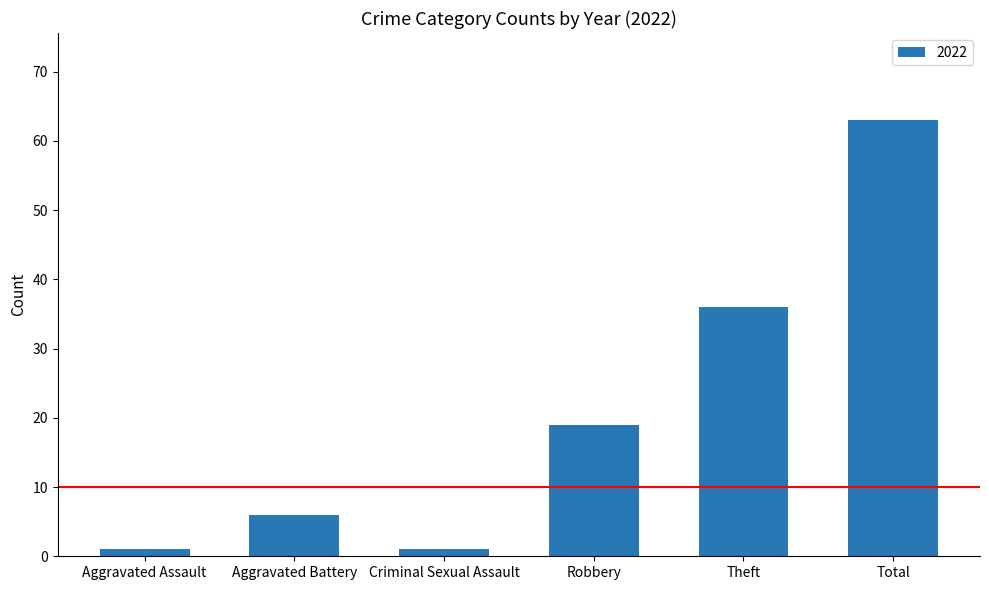

What is the maximum value shown in the chart?

63